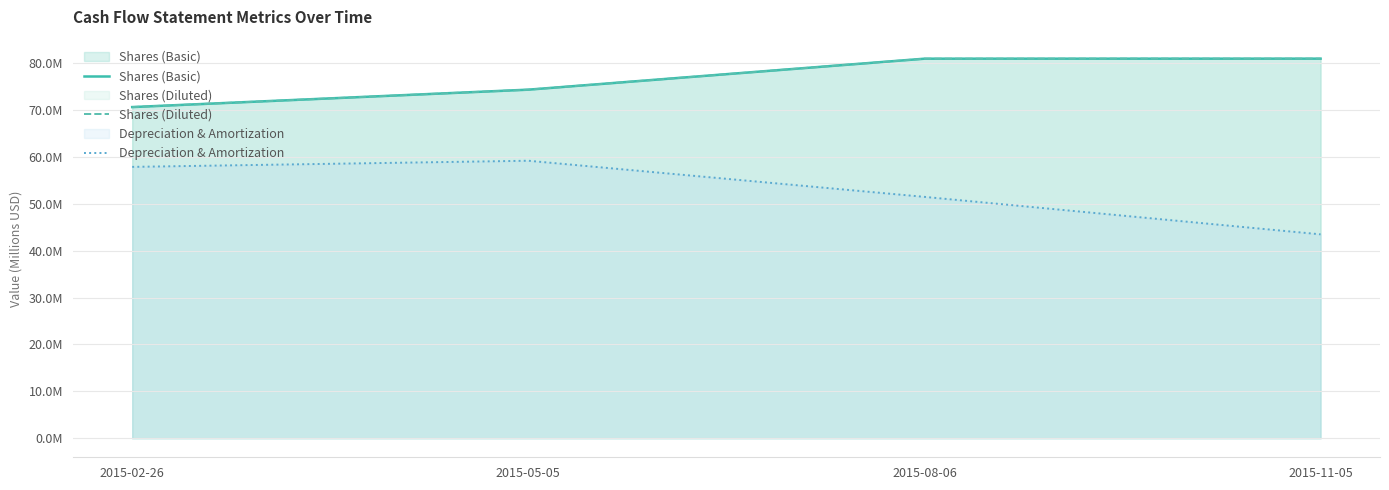

Is the value of Depreciation & Amortization at 2015-08-06 greater than the value of Shares (Basic) at 2015-08-06?

No